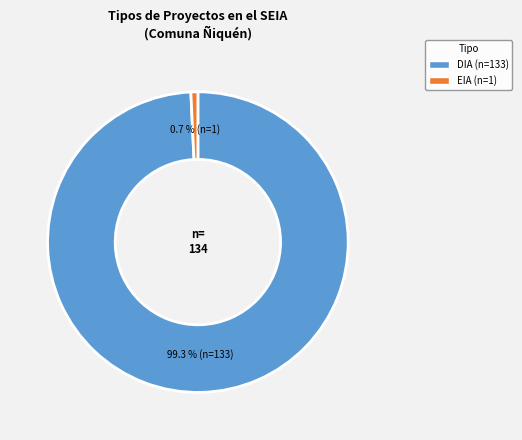

Is there a majority slice in this chart?

Yes